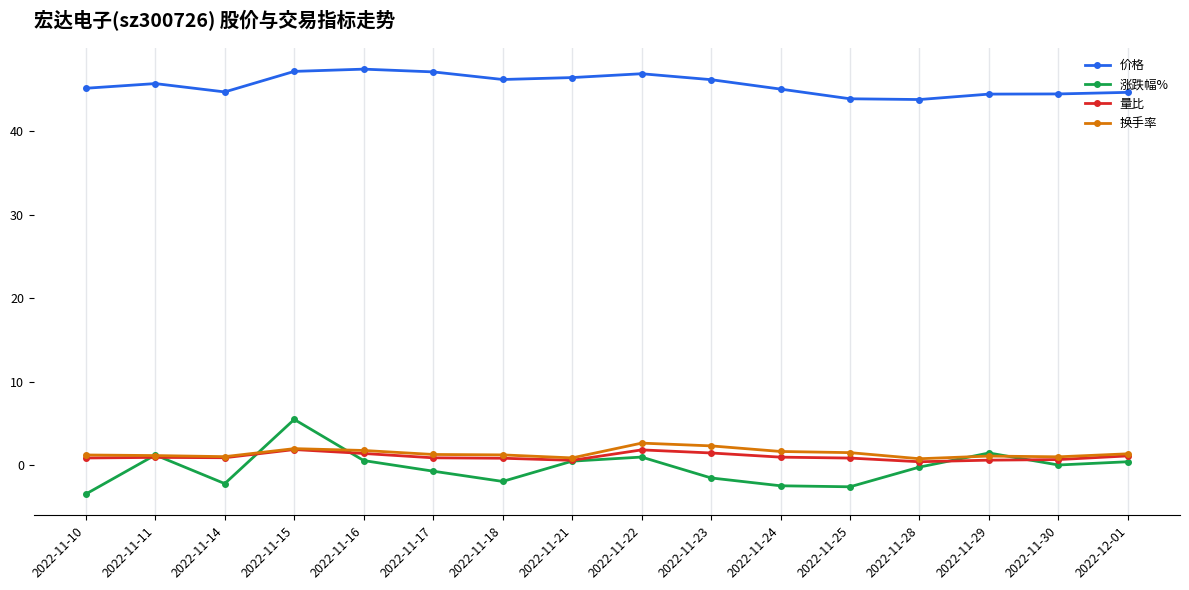

After their last crossing, which series has the higher values: 涨跌幅% or 量比?

量比